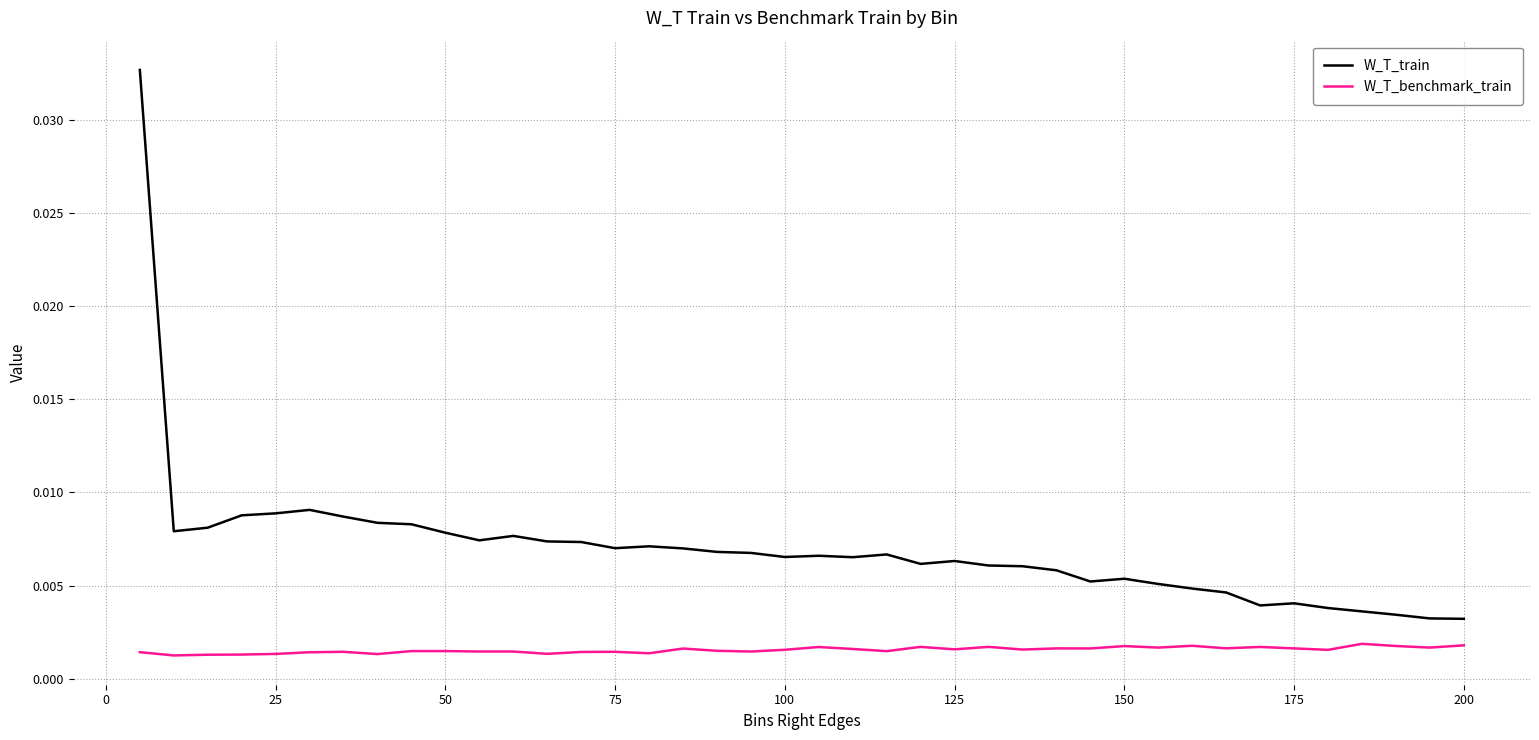

At how many categories does at least one series exceed 0?

40